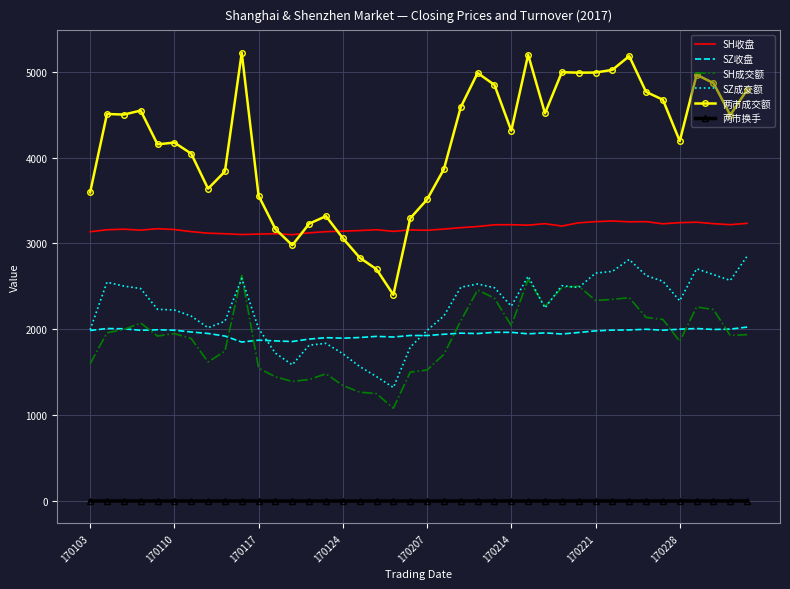

True or false: SH成交额 and 两市换手 cross at least once.

False